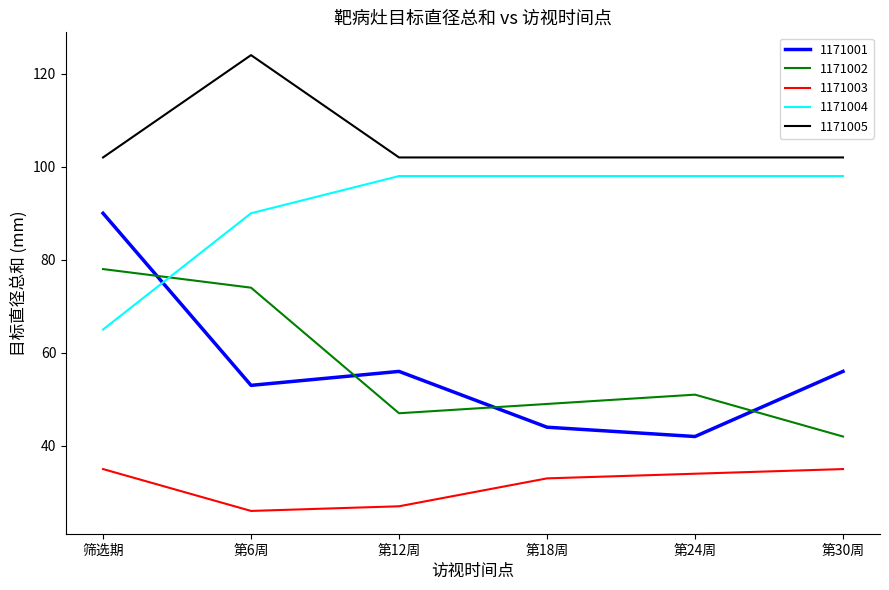

Which series has the largest range (max minus min)?

1171001